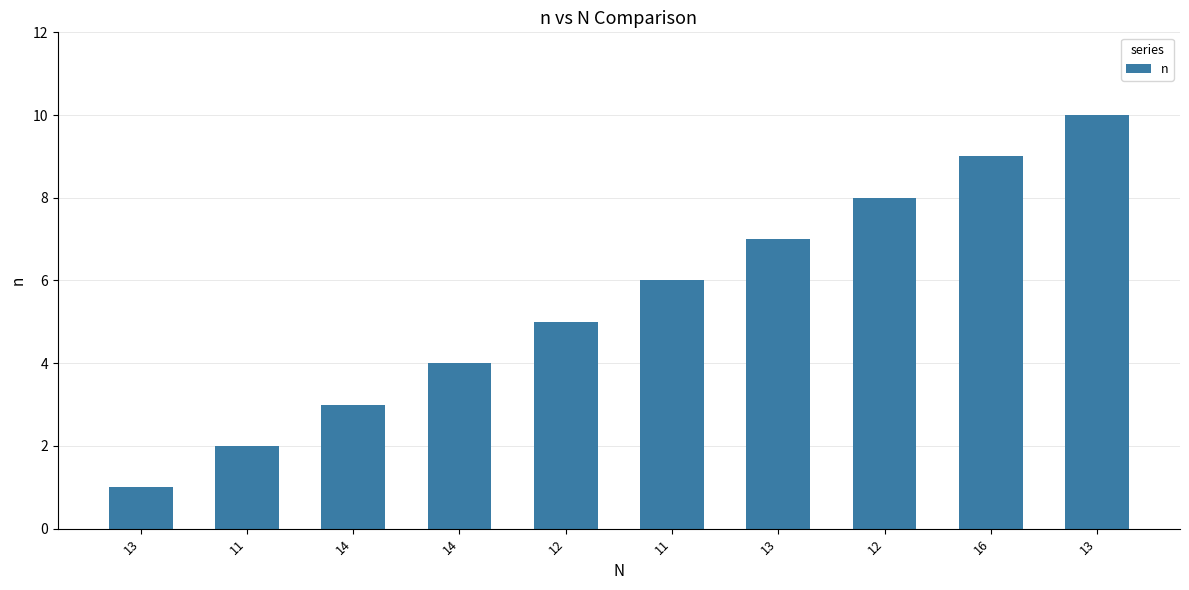

Count the number of data series in this chart.

1